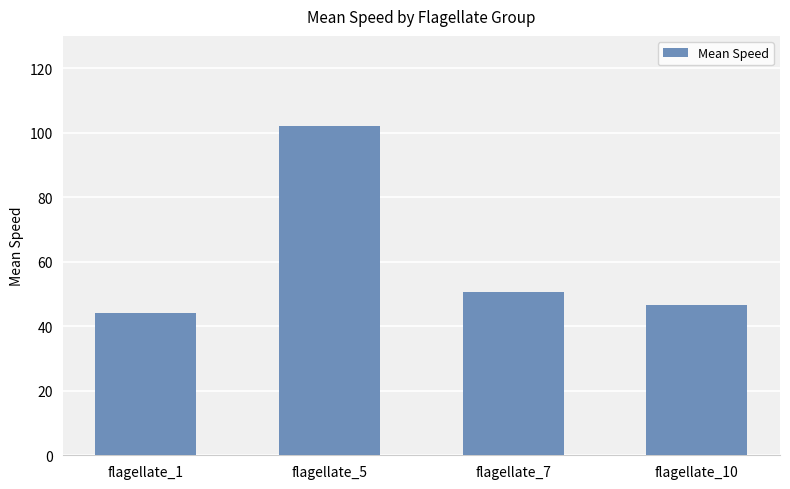

What is the change in value from flagellate_5 to flagellate_10?

-55.4